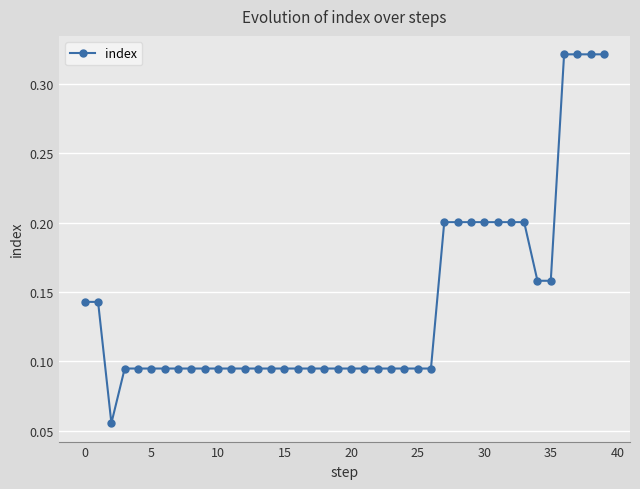

Count the values in the range 0 to 1.

40